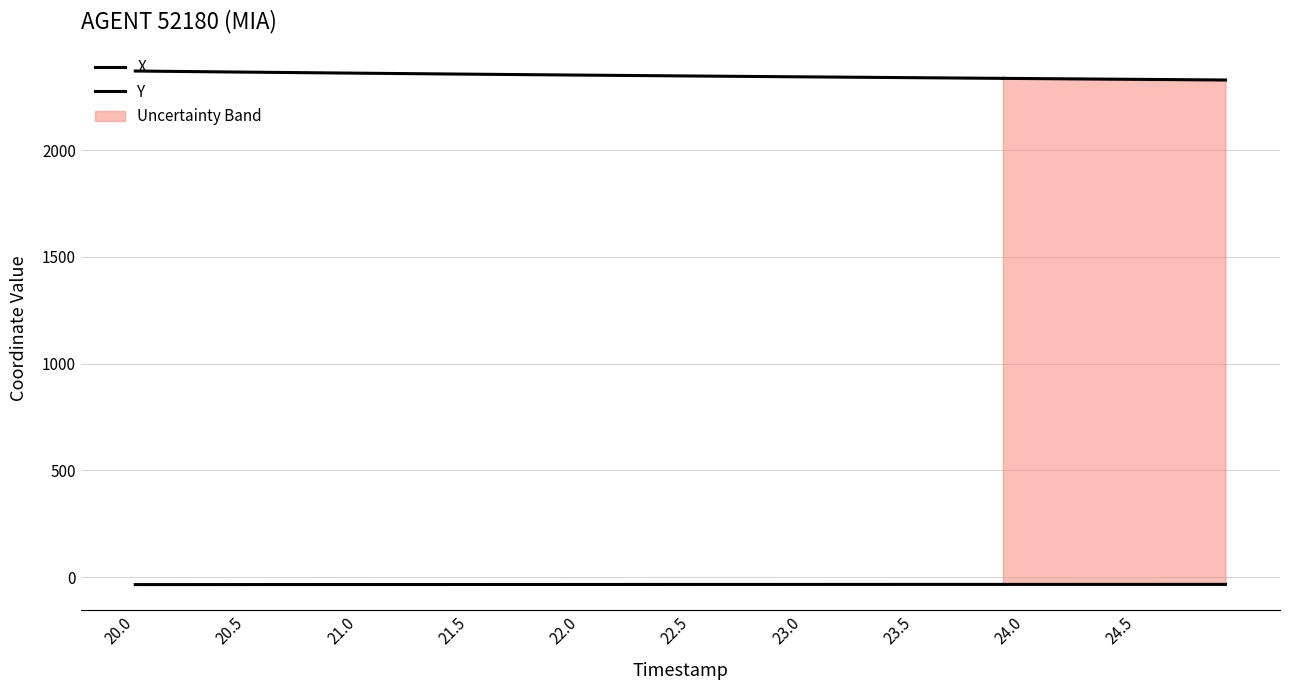

Which series has the largest total across all categories?

Y